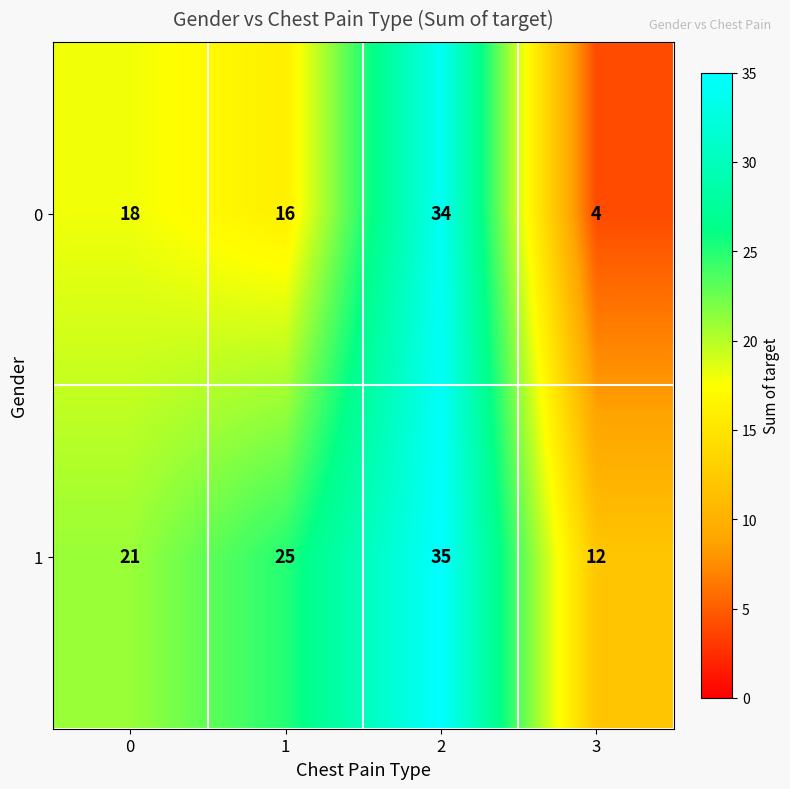

Is the value of 1 at 1 greater than the value of 0 at 2?

No